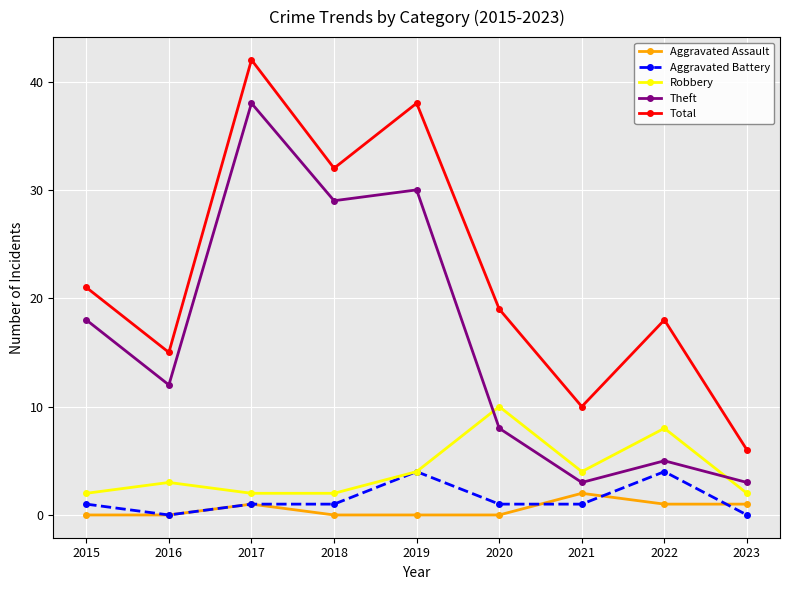

Reading left to right, what are all the values shown in this chart?

Aggravated Assault: 0	0	1	0	0	0	2	1	1
Aggravated Battery: 1	0	1	1	4	1	1	4	0
Robbery: 2	3	2	2	4	10	4	8	2
Theft: 18	12	38	29	30	8	3	5	3
Total: 21	15	42	32	38	19	10	18	6